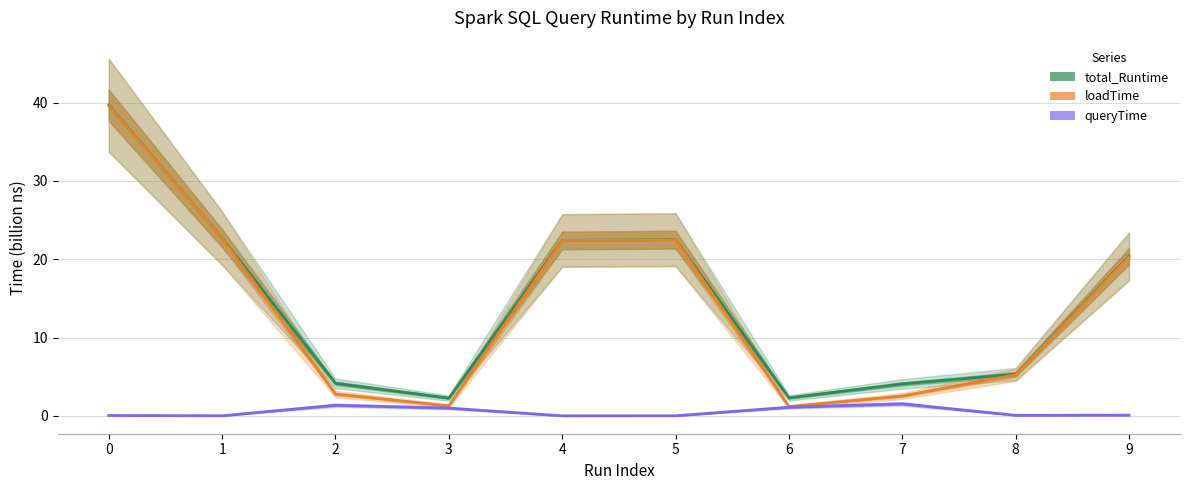

True or false: total_Runtime and queryTime intersect in this chart.

False